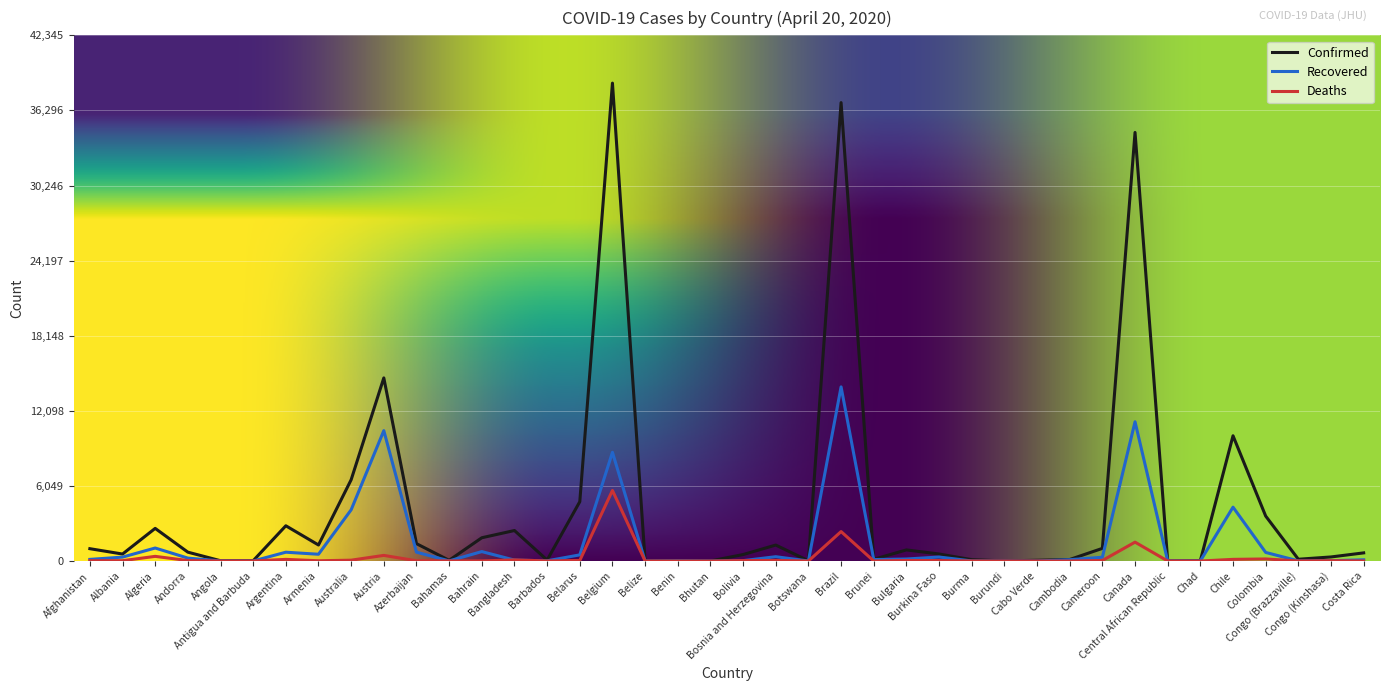

At which category does Confirmed reach its first local peak?

Algeria